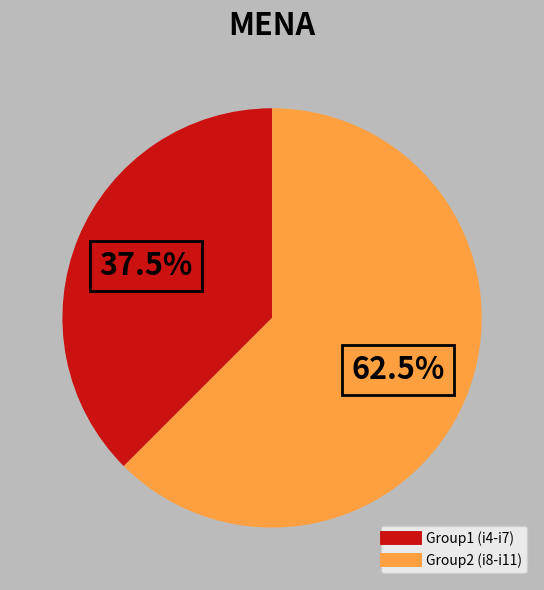

How many slices are in this pie chart?

2